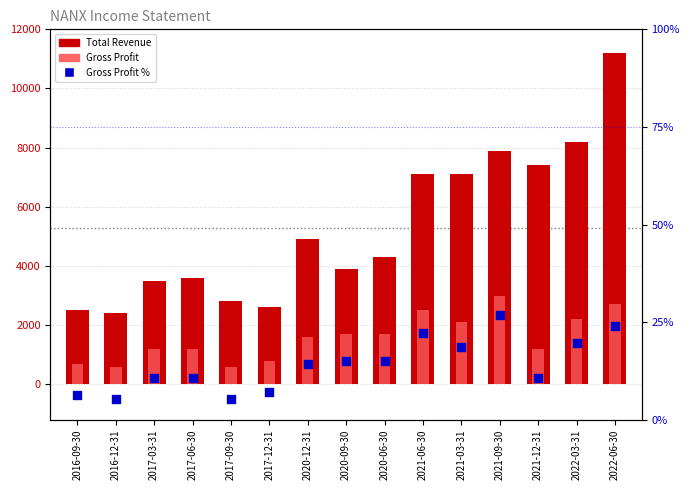

At which category is the sum across all series the highest?

2022-06-30